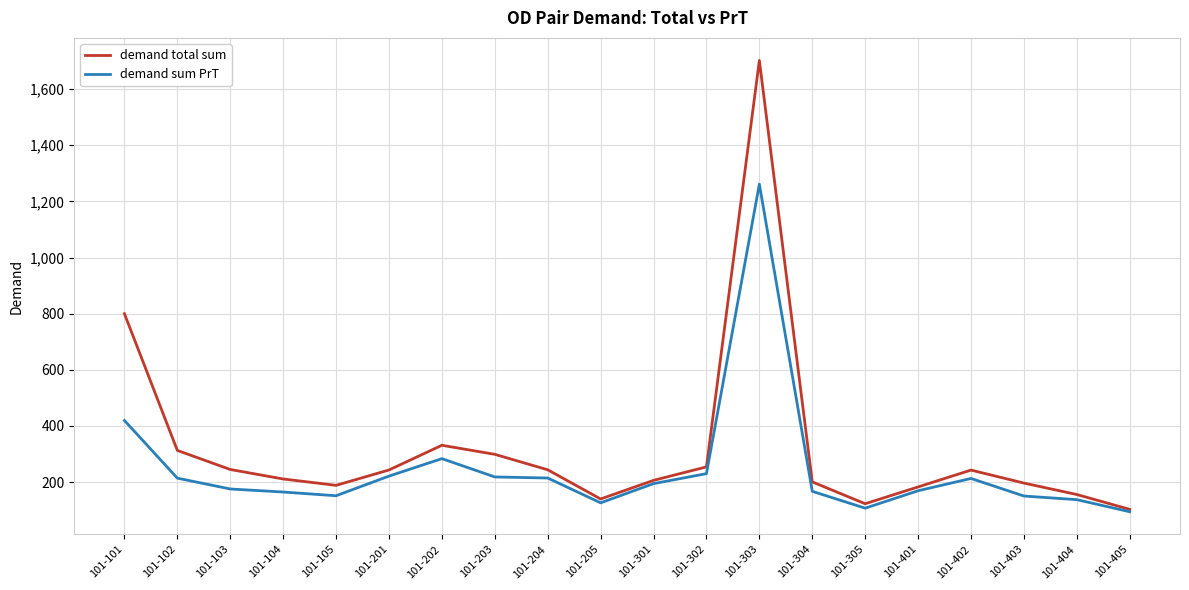

The demand total sum series shows 200.6 at 101-304. True or false?

True